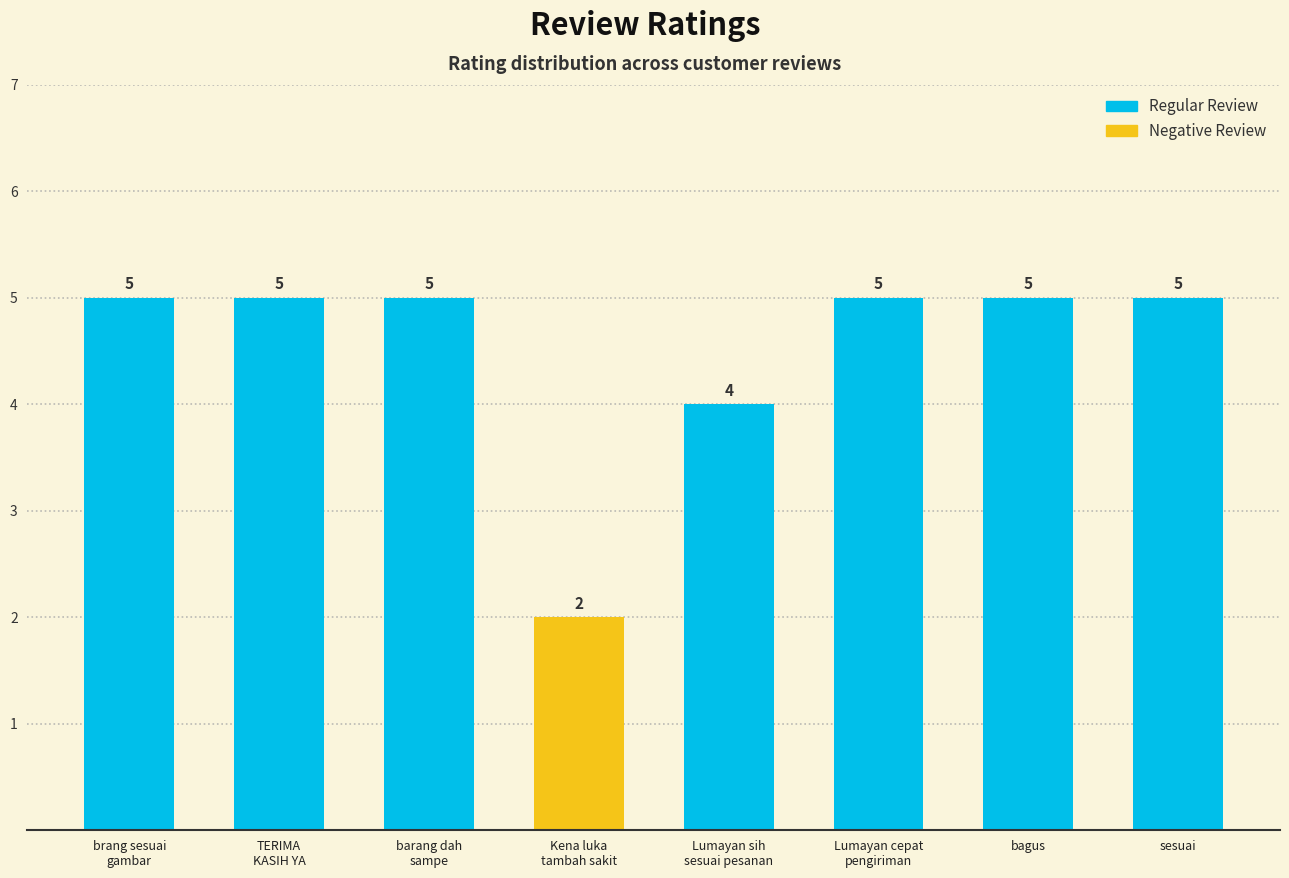

What is the value of the 3rd bar from the left?

5